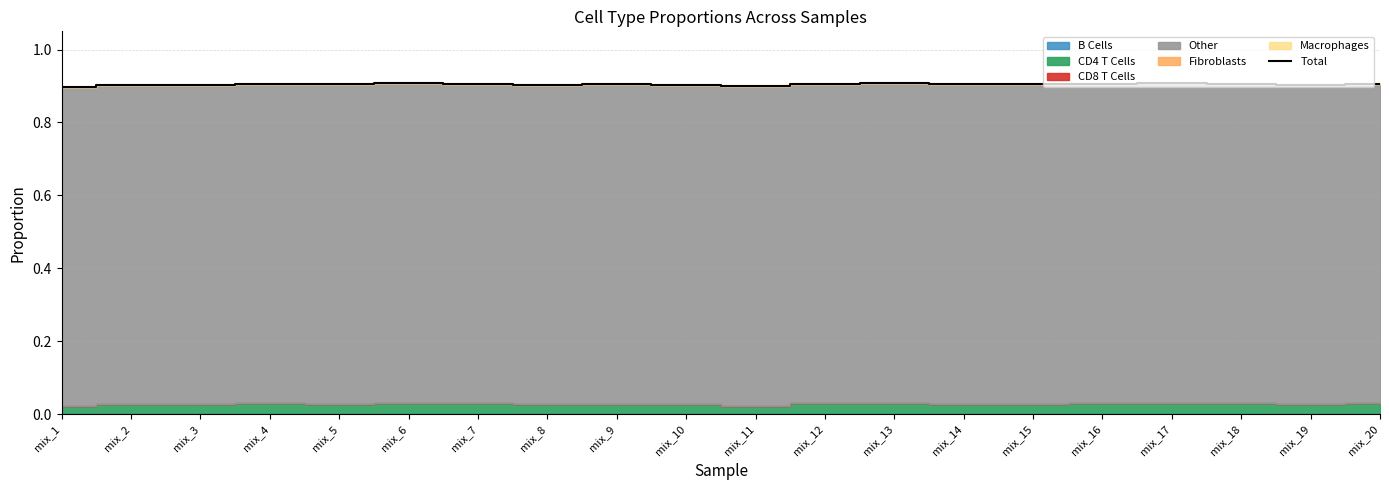

Where is the data nearest to the value 0?

mix_1